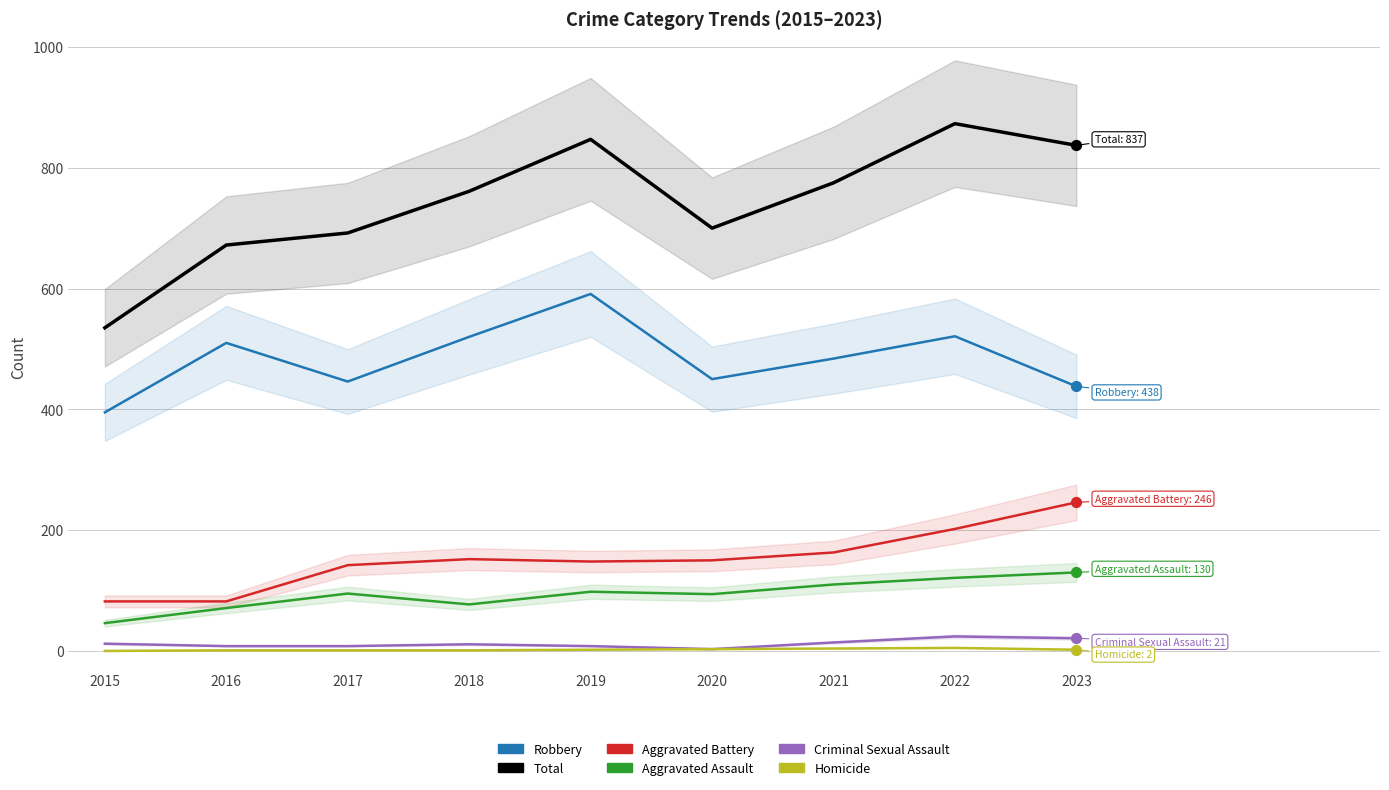

Which series reaches the maximum Y coordinate?

Total